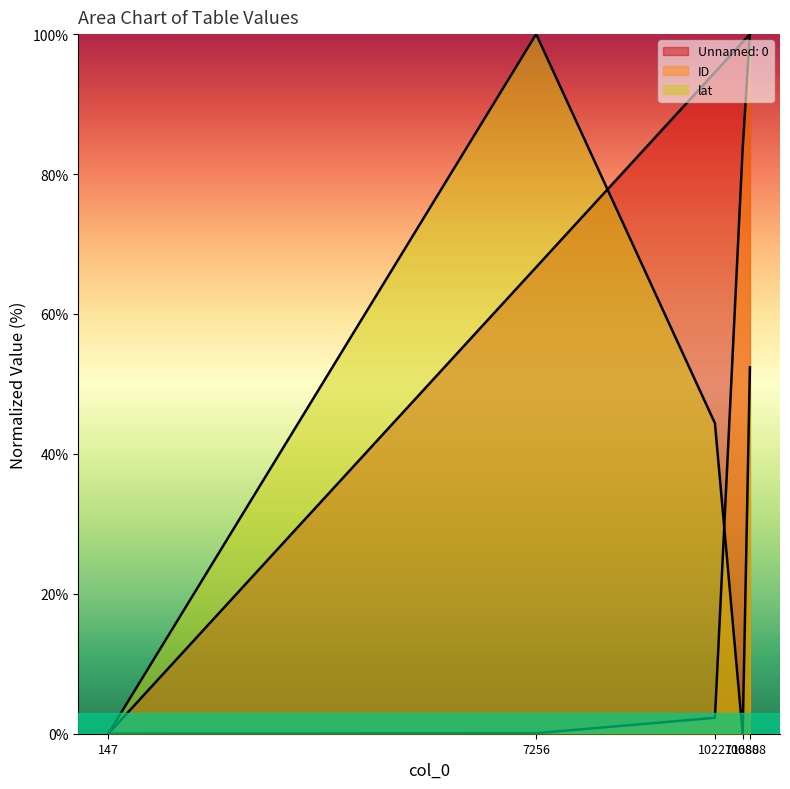

Between 10688 and 10808, which series saw the biggest shift?

lat